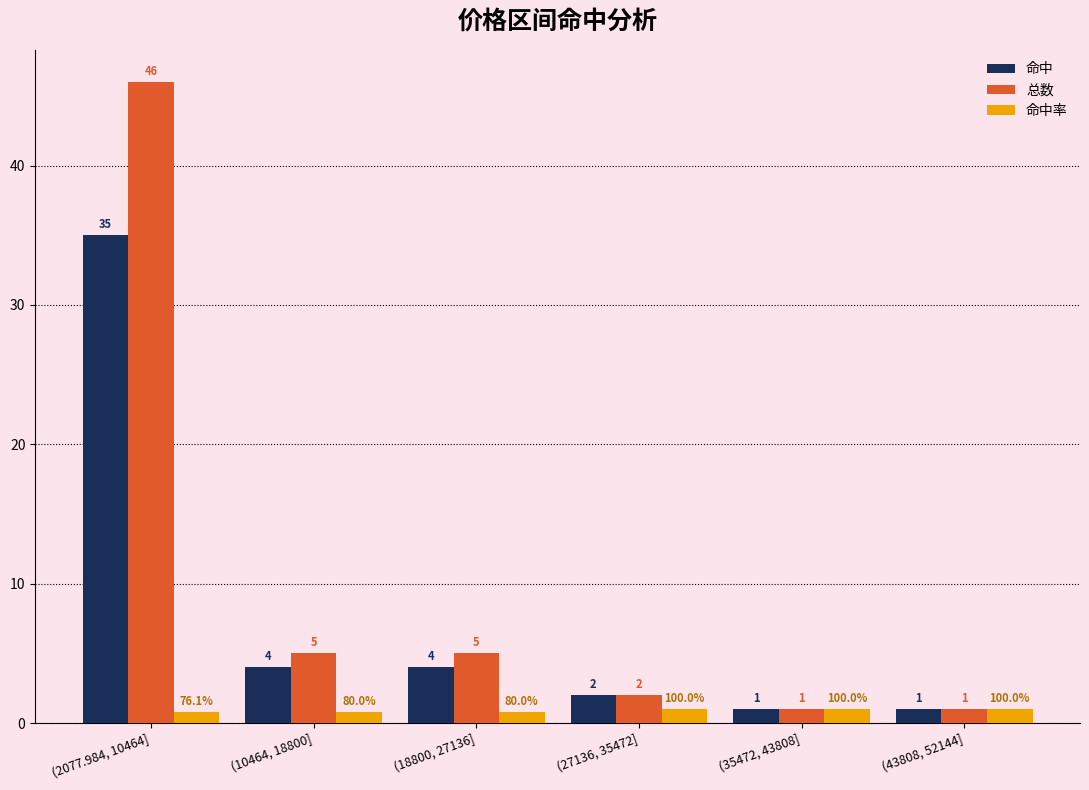

What is the maximum value for 命中?

35.0